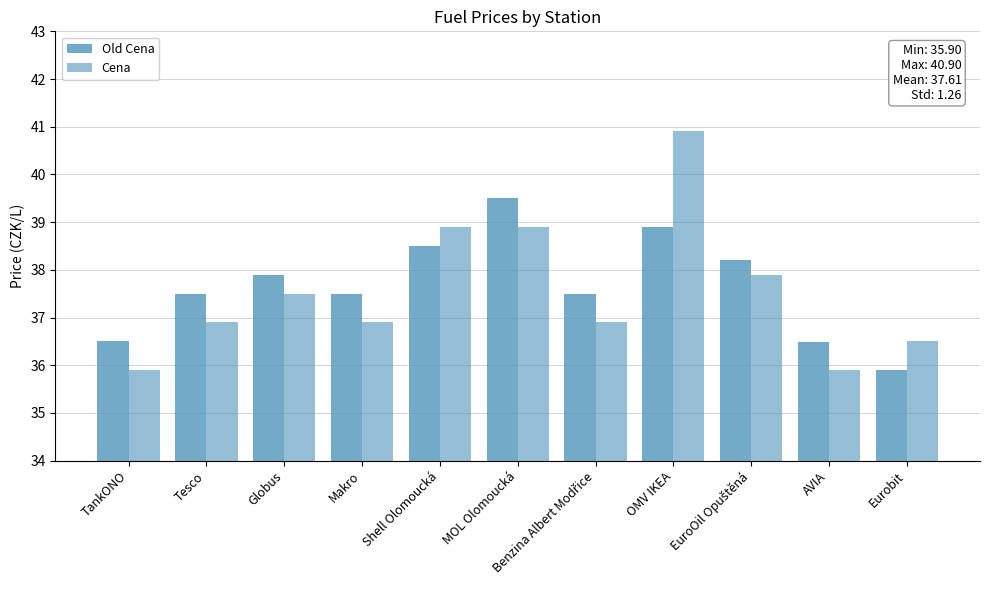

The Old Cena series shows 69.0 at MOL Olomoucká. True or false?

False